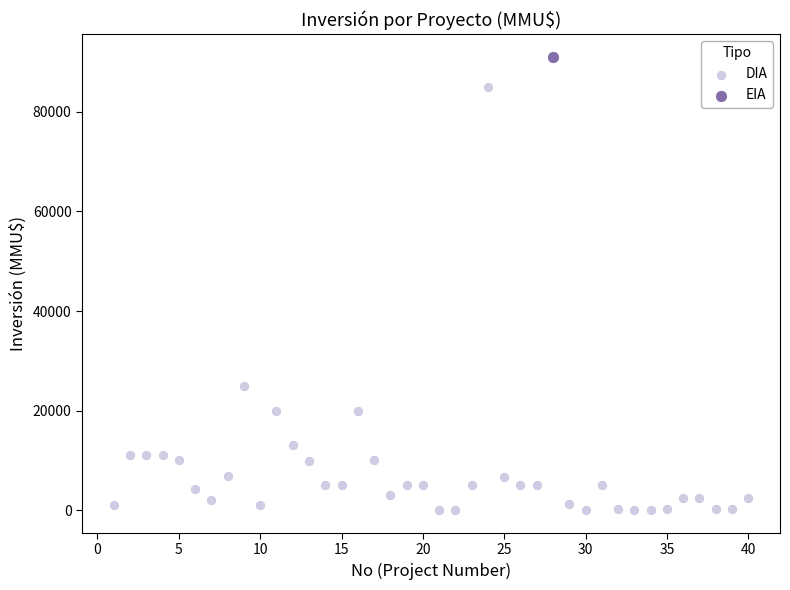

What are all the series names shown in the legend?

DIA, EIA